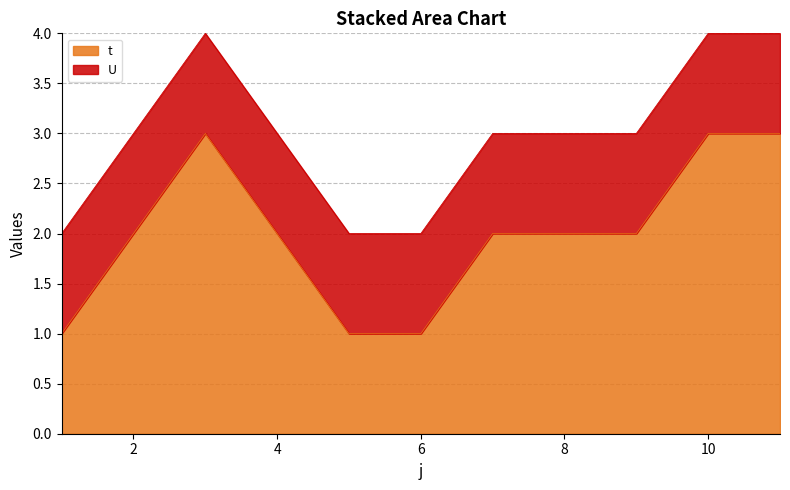

Rank the categories by value from lowest to highest.

1, 5, 6, 2, 4, 7, 8, 9, 3, 10, 11